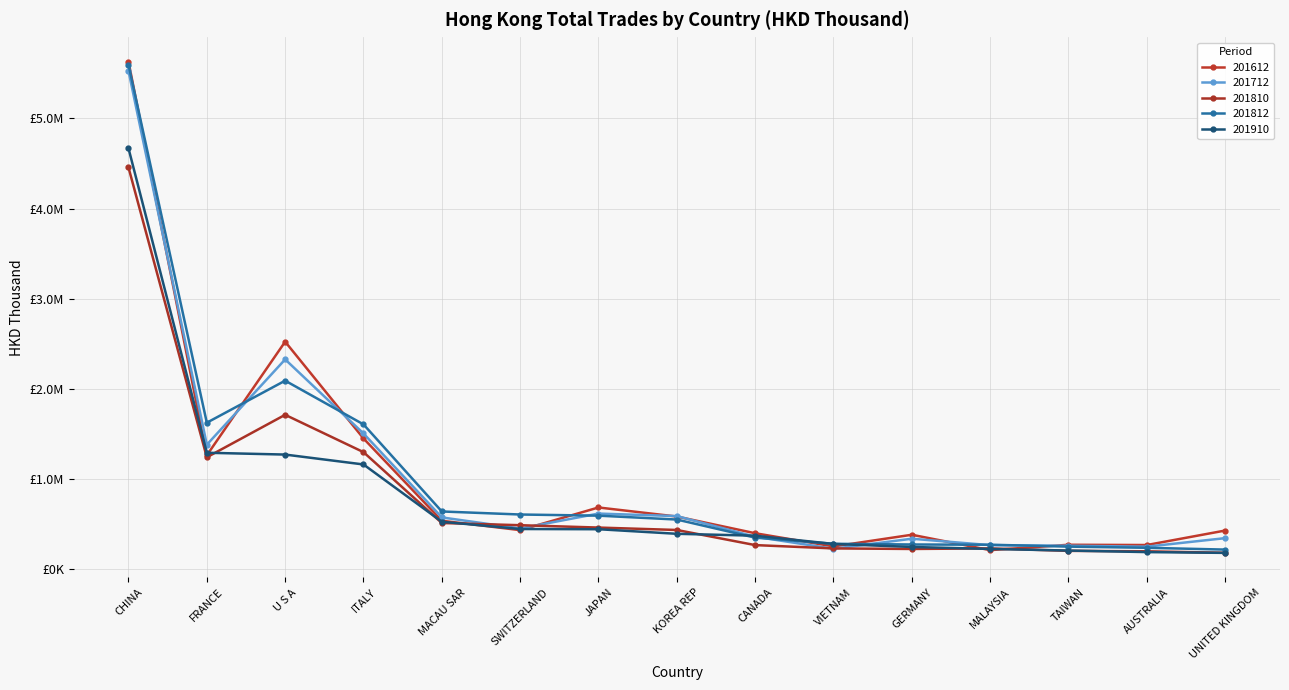

True or false: 201612 has a value of 454462.1 at FRANCE.

False